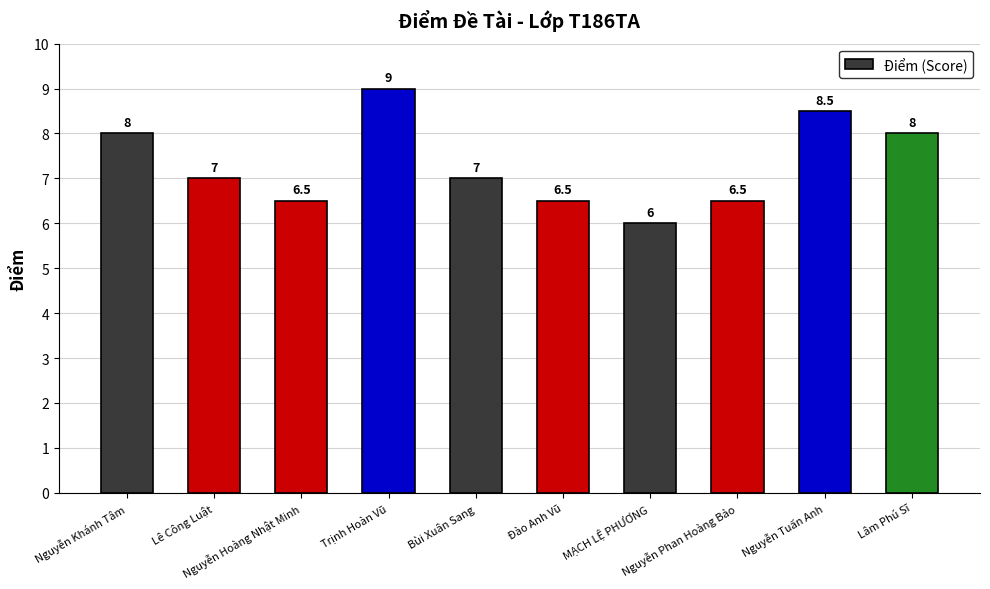

Does the chart contain stacked bars?

No